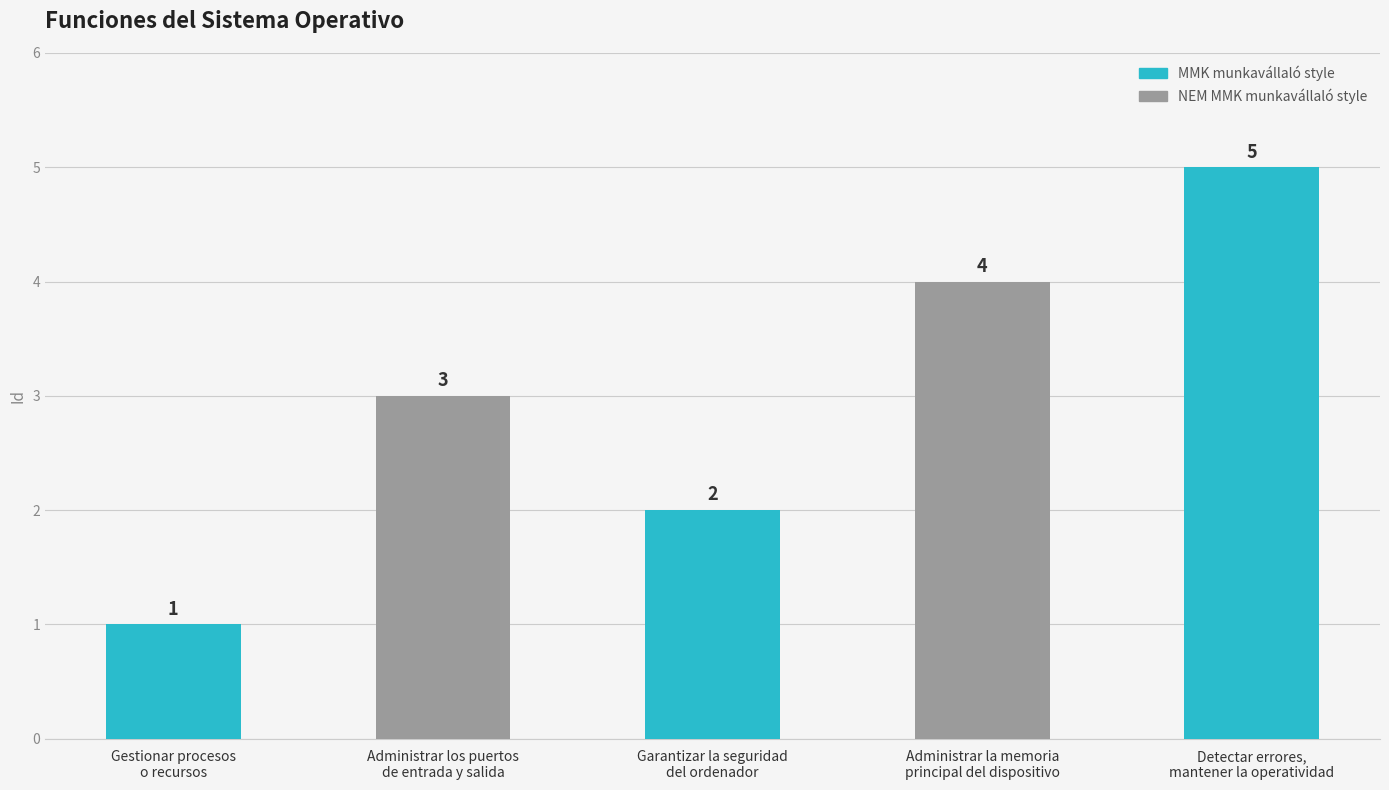

What is the sum of the values at Detectar errores,
mantener la operatividad and Administrar la memoria
principal del dispositivo?

9